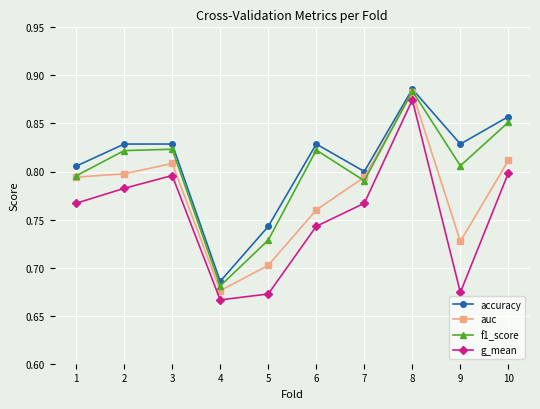

At which category does g_mean reach its first local peak?

3